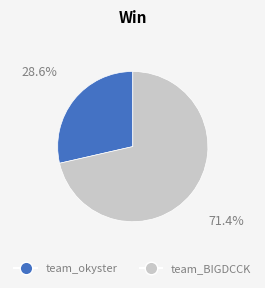

Count the number of slices in the pie.

2